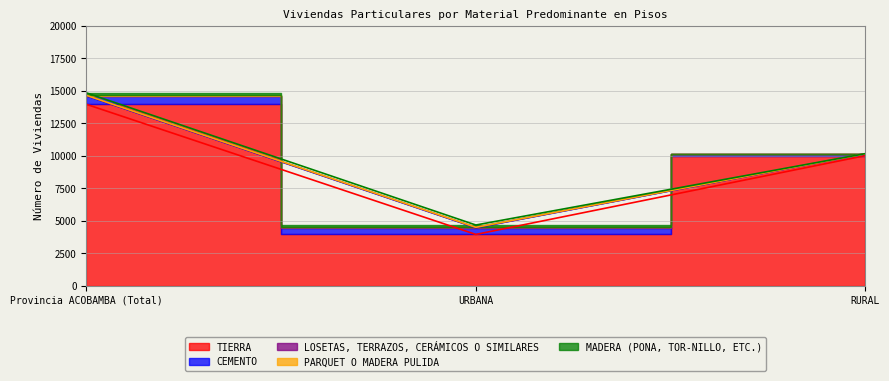

Which series has the largest range (max minus min)?

TIERRA